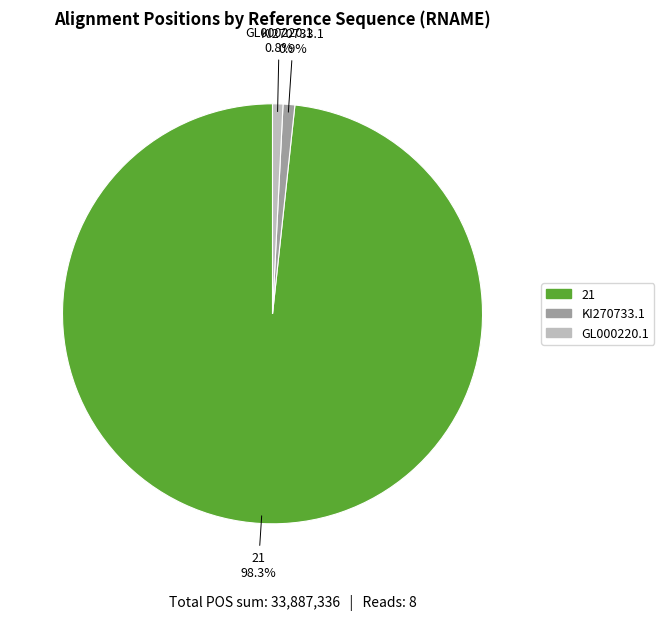

Which category has the biggest portion of the pie?

21 (pos 8441285)